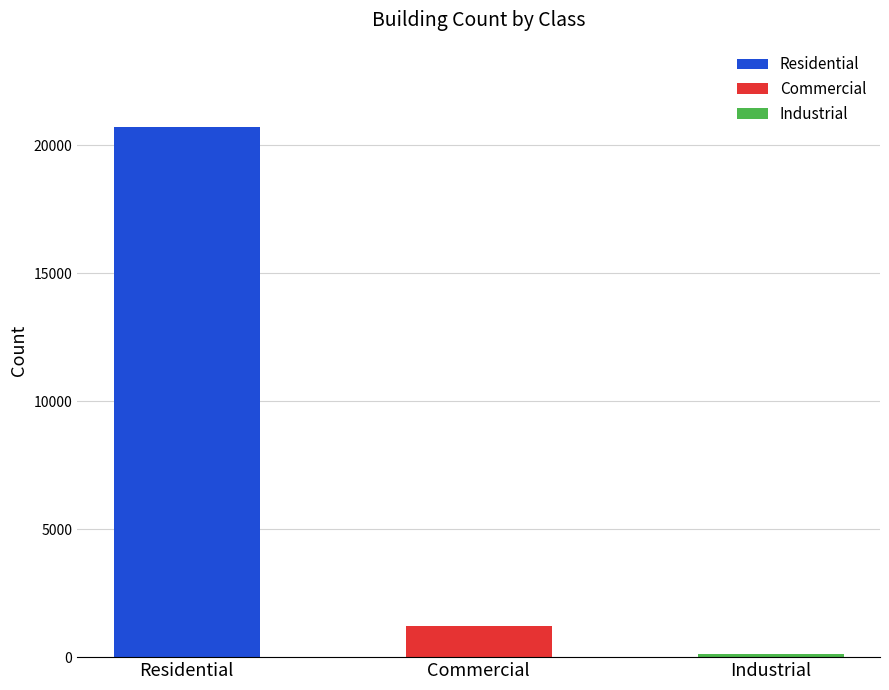

What is the average value?

7353